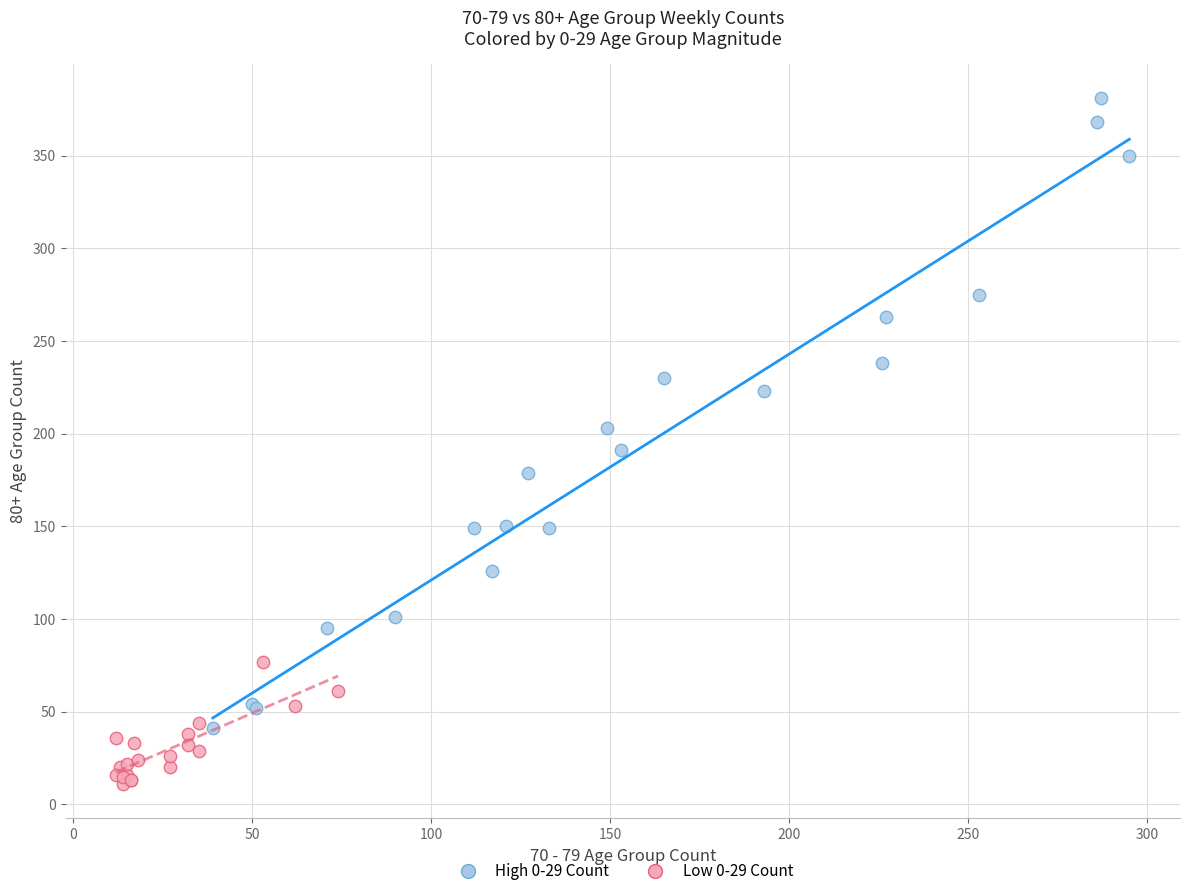

Which series has the largest Y range (max minus min)?

High 0-29 Count